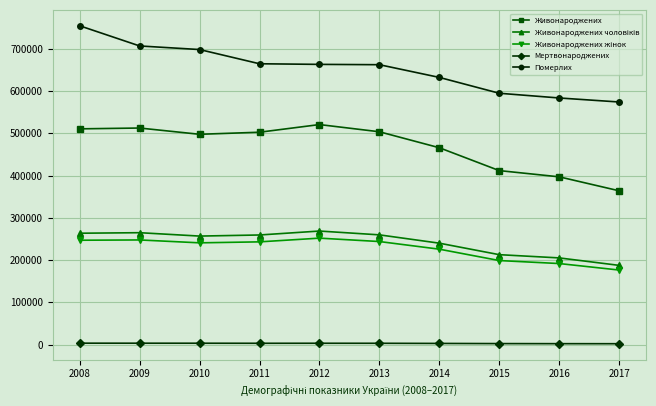

Is this an area chart (filled region under the line)?

No